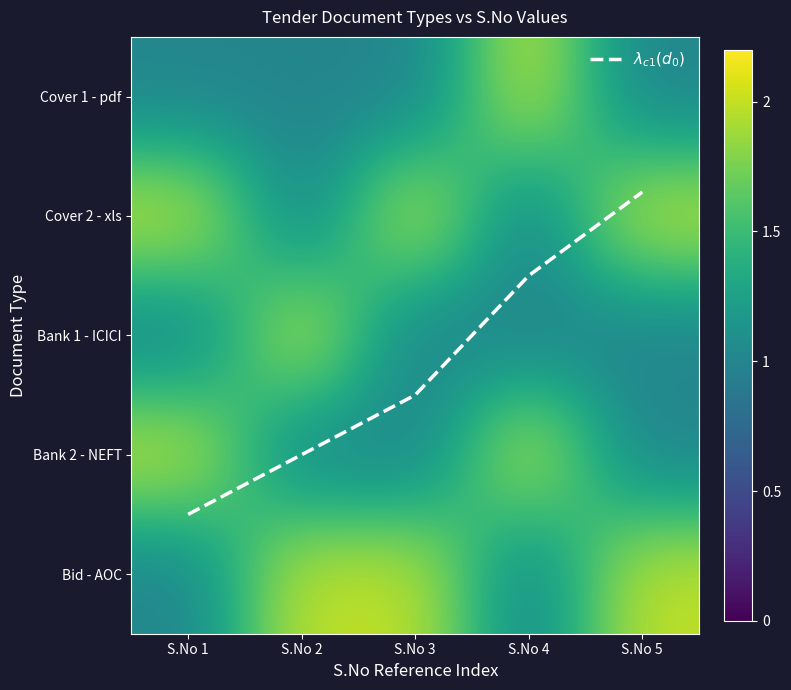

How many data points in Bid - AOC are less than 2?

2